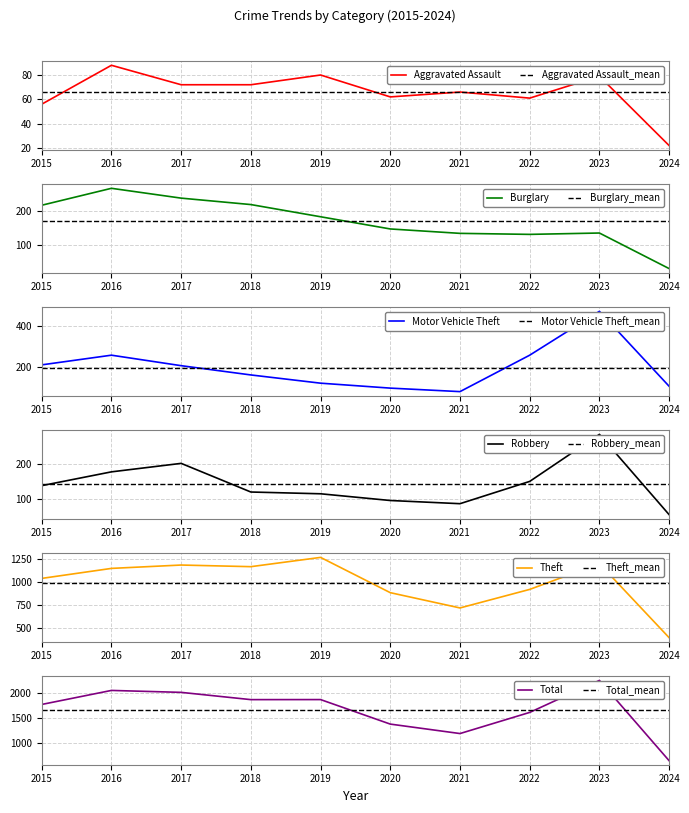

What is the difference between the second highest and minimum values in the Theft series?

814